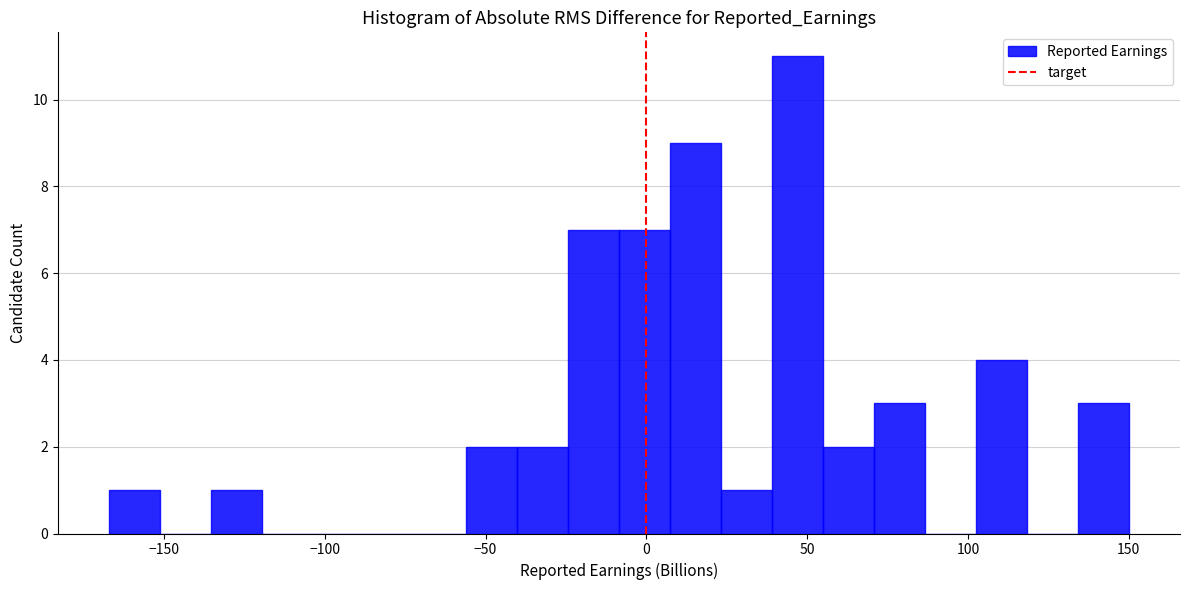

Around what value on the x-axis is the tallest bar? Give the approximate position of its centre, as read against the axis.

45